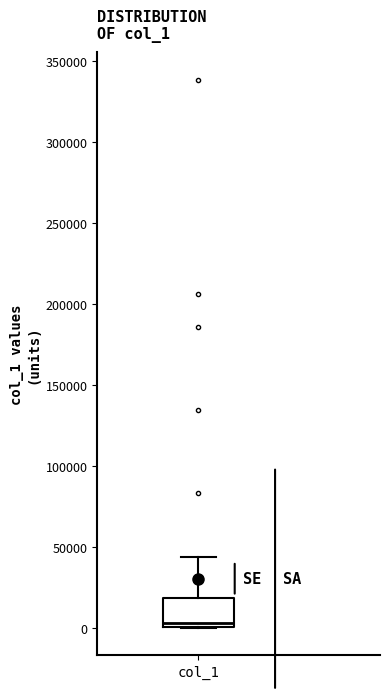

Transcribe this box plot: give where the median line is, the range the box spans, and where the two whiskers end, as read against the y-axis. The values are not printed on the chart, so give them approximately, as read against the axis.

median 5000, box 0 to 20000, whiskers 0 to 45000